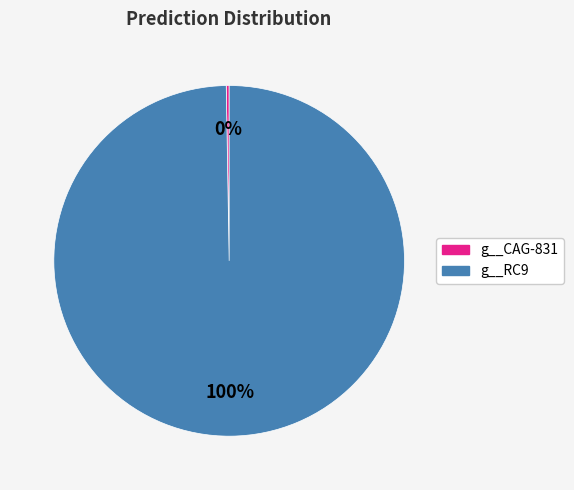

Which category has the biggest portion of the pie?

g__RC9